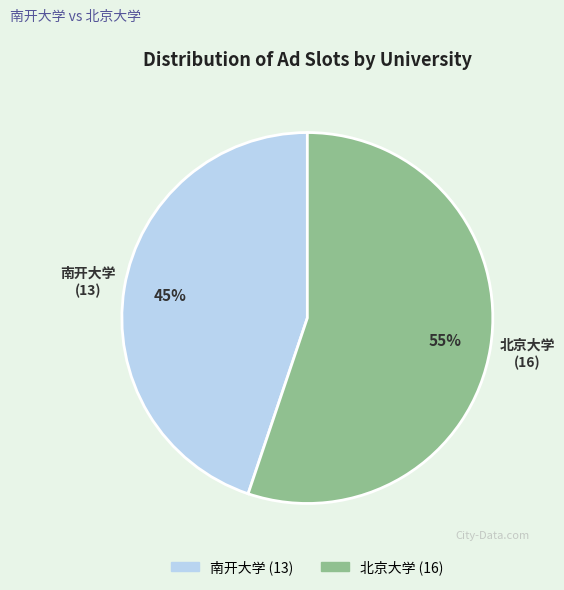

To the nearest percent, what is the average slice percentage?

50%